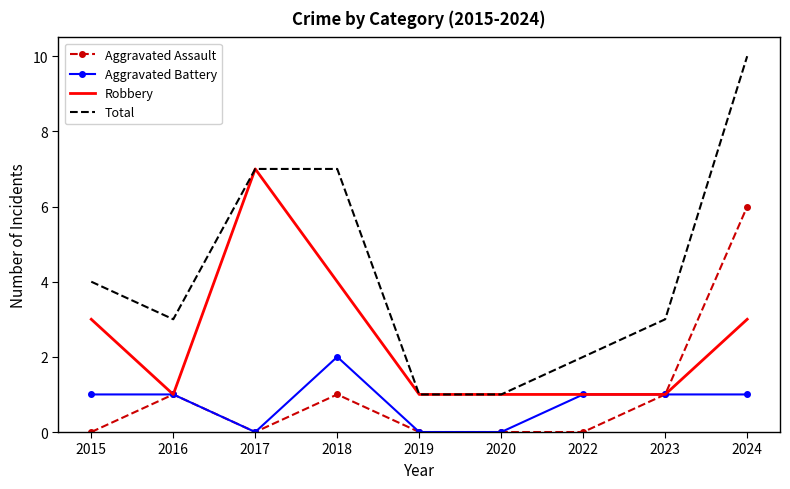

True or false: Total has a value of 3 at 2022.

False